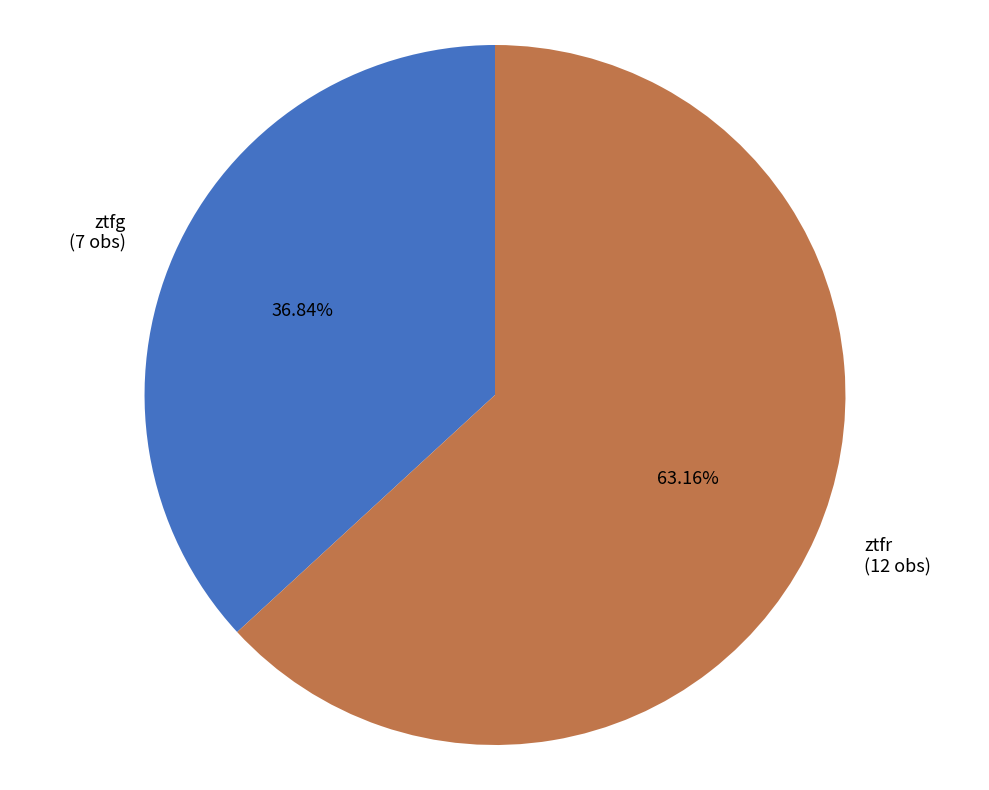

Is the sum of ztfr and ztfg greater than half?

Yes